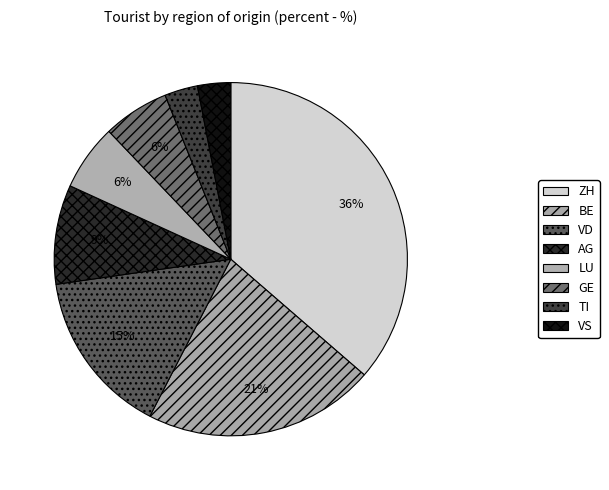

What percentage is the BE slice, to the nearest percent?

21%